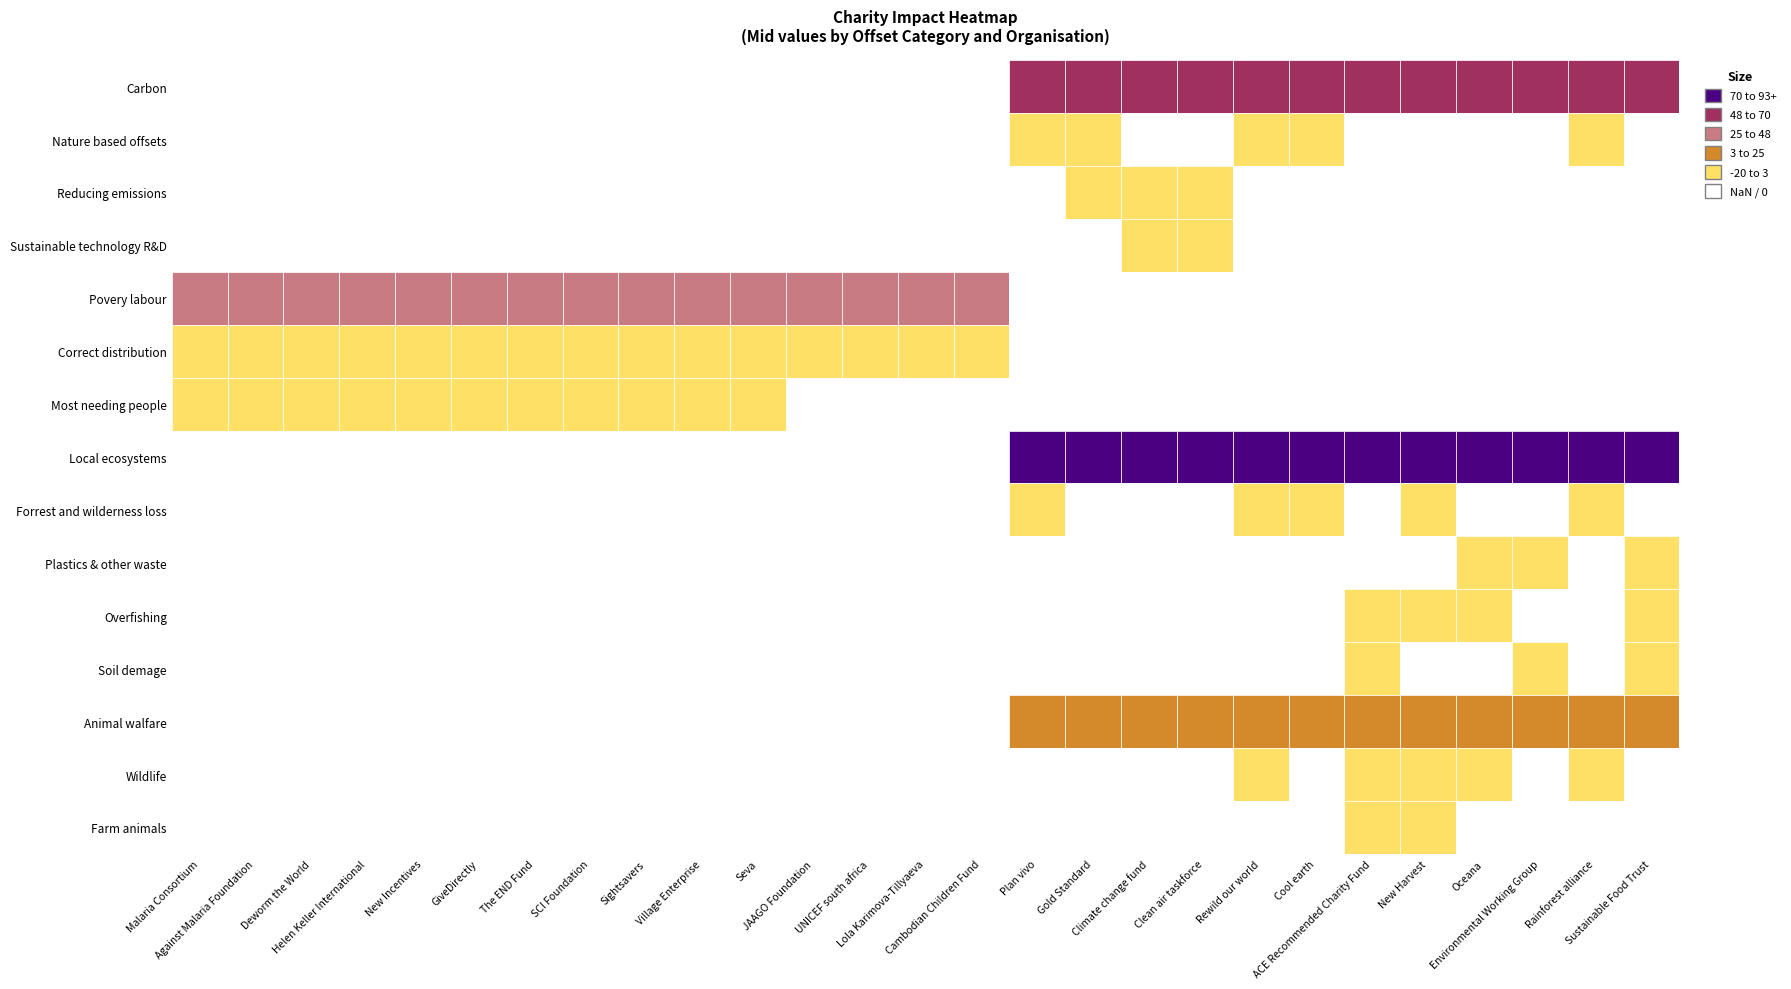

Rank the series at 7 from lowest to highest value.

Carbon, Nature based offsets, Reducing emissions, Sustainable technology R&D, Local ecosystems, Forrest and wilderness loss, Plastics & other waste, Overfishing, Soil demage, Animal walfare, Wildlife, Farm animals, Correct distribution, Most needing people, Povery labour